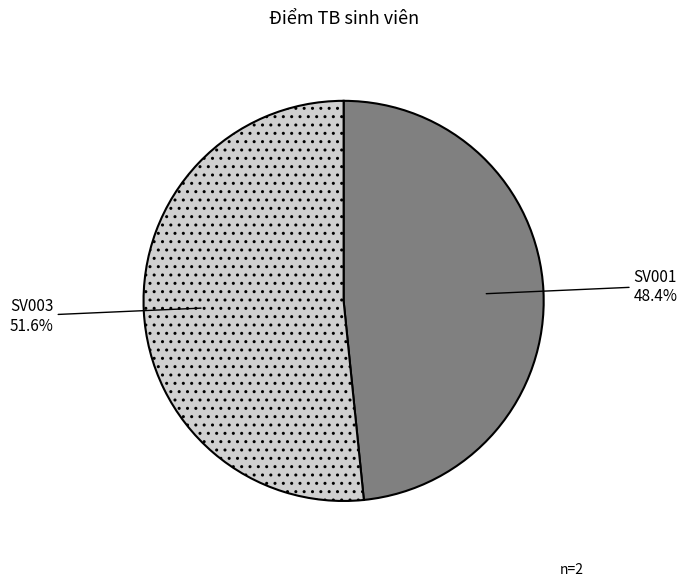

To the nearest percent, what portion does SV003 represent?

52%